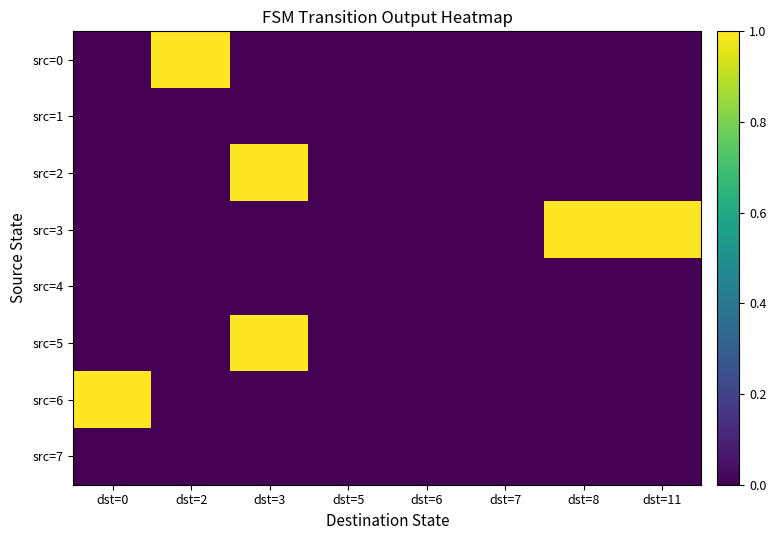

Between dst=6 and dst=7, which series saw the biggest shift?

src=0